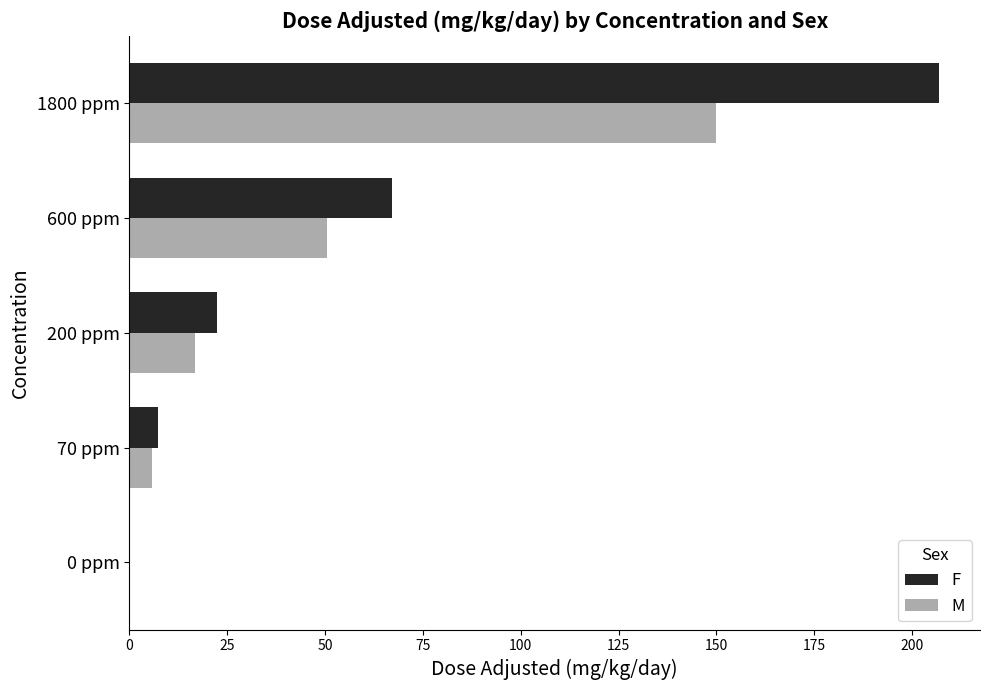

True or false: F has a value of 22.5 at 200 ppm.

True